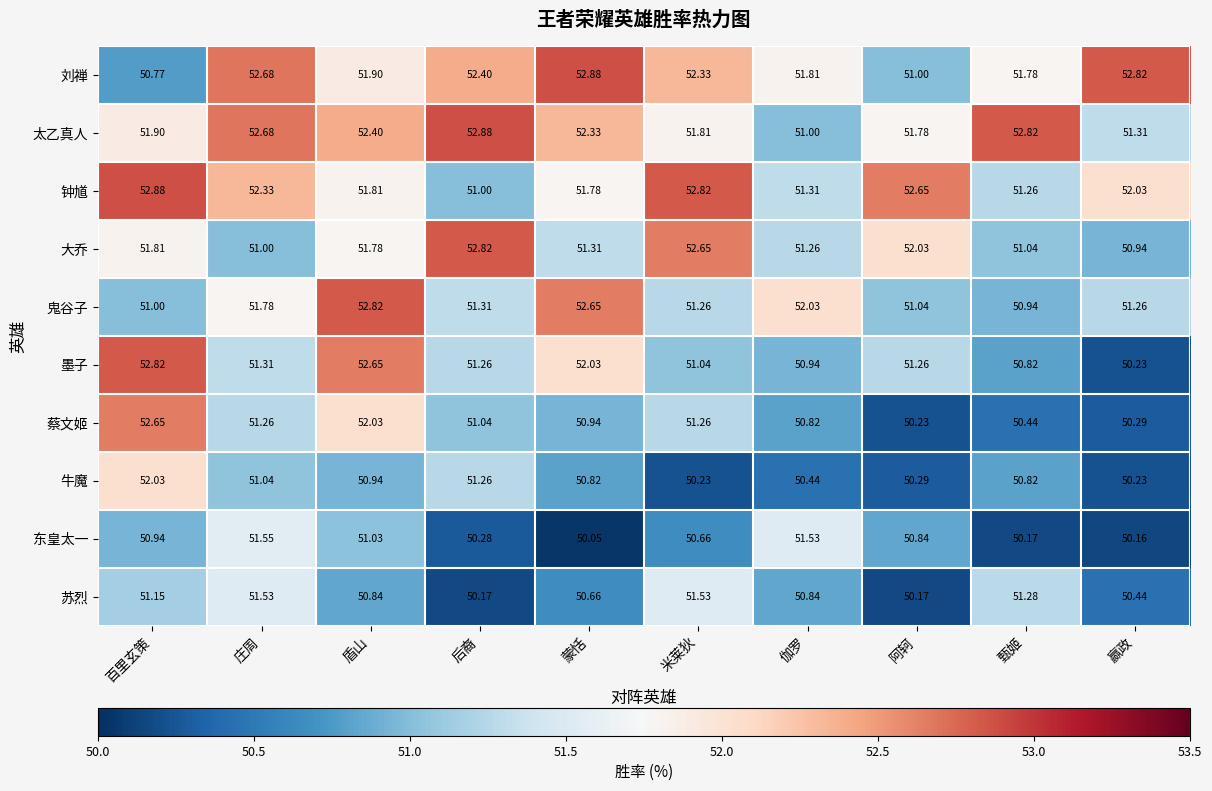

At how many categories does at least one series exceed 51?

10